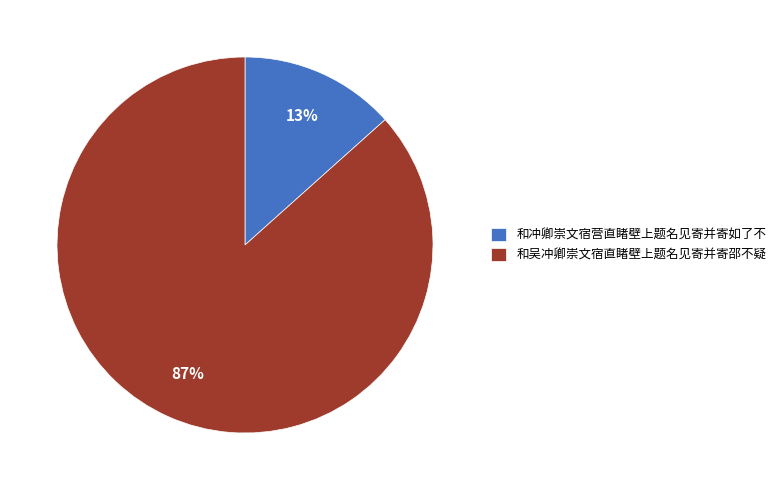

To the nearest percent, what is the average slice percentage?

50%